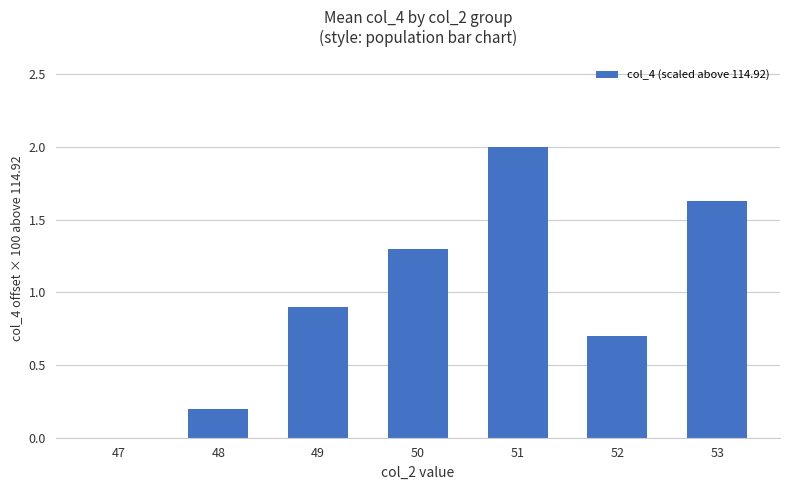

Is it true that the value at 48 is 0.2?

True